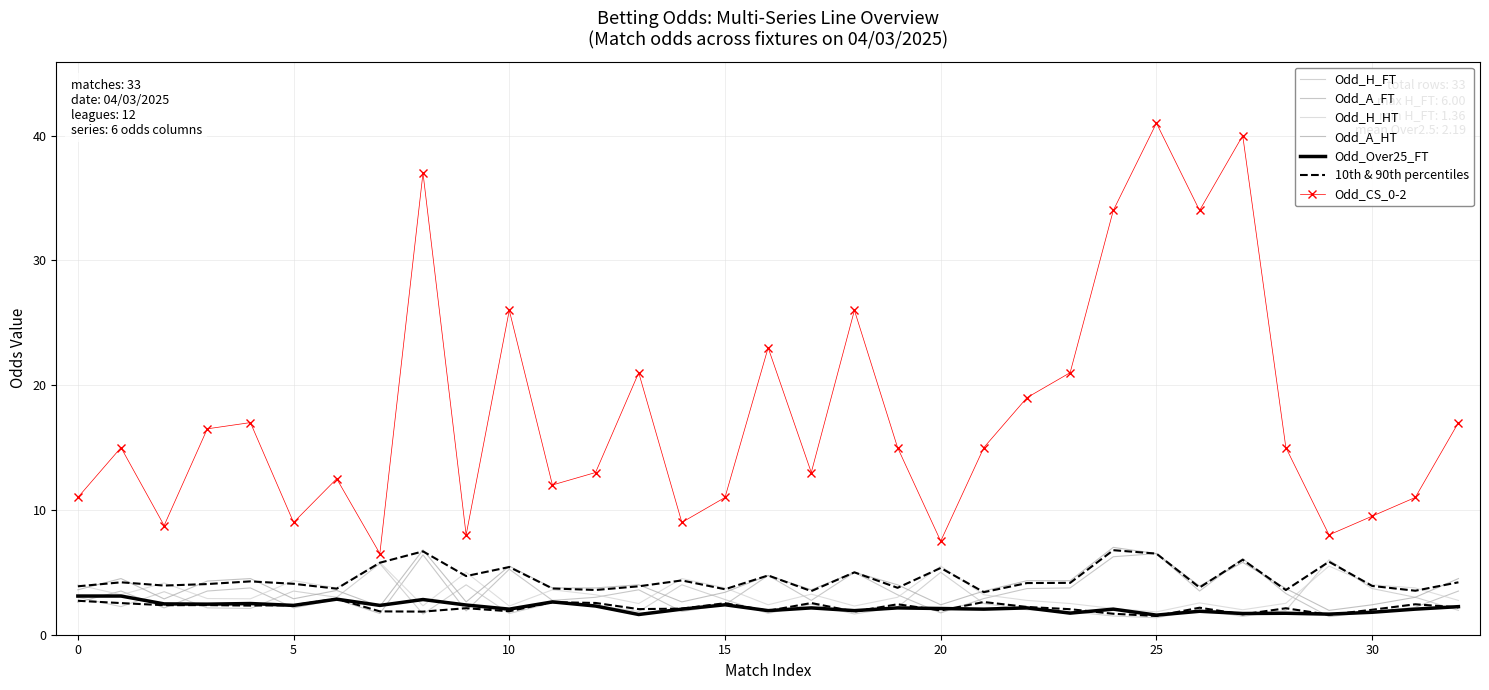

List the series in order of their peak value, lowest first.

Odd_Over25_FT, Odd_H_HT, Odd_H_FT, Odd_A_FT, Odd_A_HT, Odd_CS_0-2